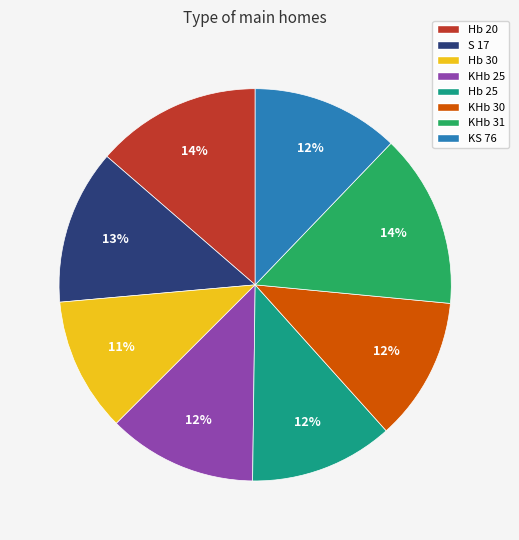

Do Hb 20 and S 17 together represent more than half of the pie?

No